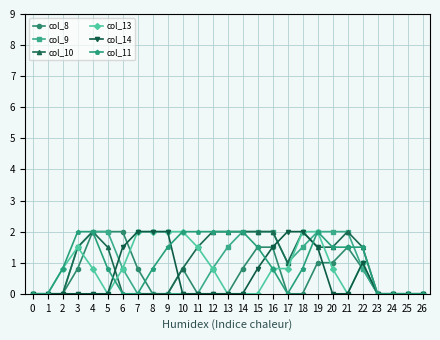

Reading right to left, transcribe all the data shown in this chart.

col_8: 0.0	0.0	0.0	0.0	0.8	1.5	1.0	1.0	0.0	0.0	1.5	1.5	0.8	0.0	0.0	0.0	0.8	0.0	0.0	0.8	2.0	2.0	2.0	0.8	0.0	0.0	0.0
col_9: 0.0	0.0	0.0	0.0	0.8	2.0	2.0	2.0	1.5	1.0	2.0	2.0	2.0	1.5	0.8	0.0	0.0	0.0	0.0	0.0	0.8	2.0	2.0	1.5	0.0	0.0	0.0
col_10: 0.0	0.0	0.0	0.0	1.5	2.0	1.5	1.5	2.0	1.0	2.0	2.0	2.0	2.0	2.0	1.5	0.8	0.0	0.0	0.0	0.0	1.5	2.0	1.5	0.0	0.0	0.0
col_13: 0.0	0.0	0.0	0.0	1.0	0.0	0.8	2.0	2.0	0.8	0.8	0.0	0.0	0.0	0.8	1.5	2.0	2.0	2.0	2.0	0.8	0.0	0.8	1.5	0.8	0.0	0.0
col_14: 0.0	0.0	0.0	0.0	1.0	0.0	0.0	1.5	2.0	2.0	1.5	0.8	0.0	0.0	0.0	0.0	0.0	2.0	2.0	2.0	1.5	0.0	0.0	0.0	0.0	0.0	0.0
col_11: 0.0	0.0	0.0	0.0	1.5	1.5	1.5	2.0	0.8	0.0	0.8	1.5	2.0	2.0	2.0	2.0	2.0	1.5	0.8	0.0	0.0	0.8	2.0	2.0	0.8	0.0	0.0